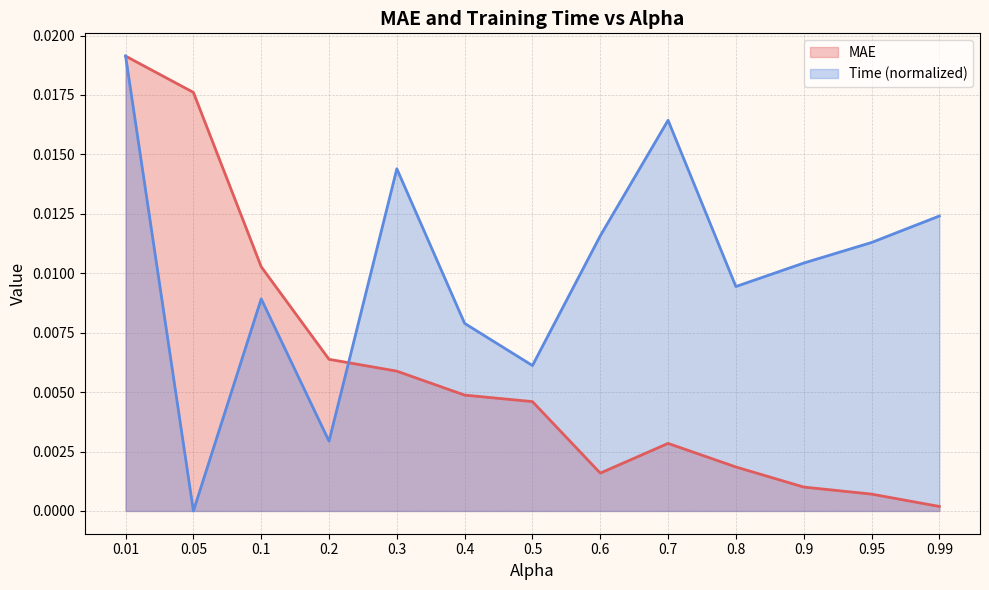

What is the label of the 3rd point from the left?

0.1